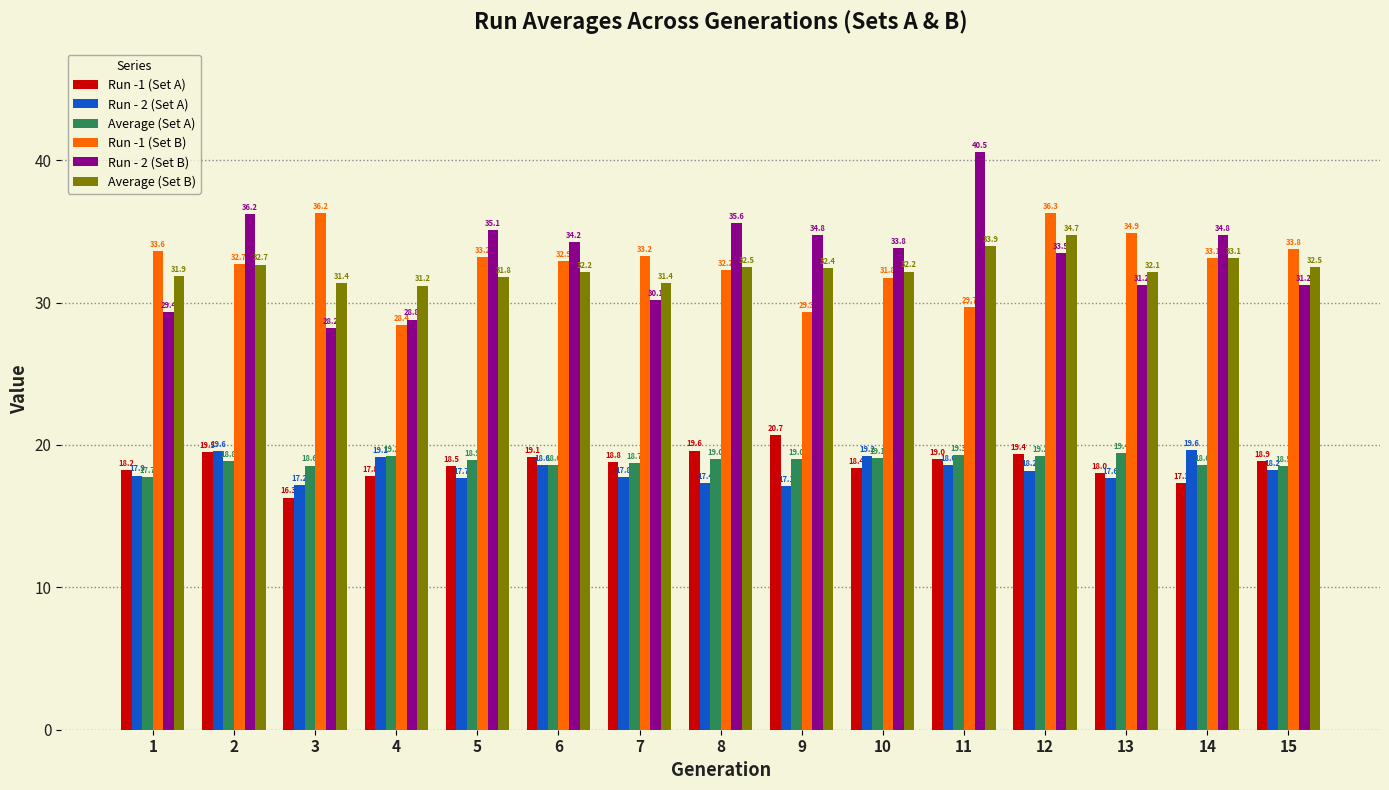

How many groups of bars are there?

15